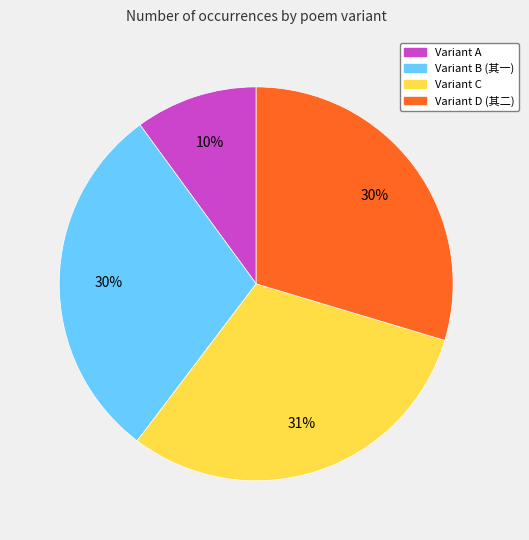

Count the number of slices in the pie.

4